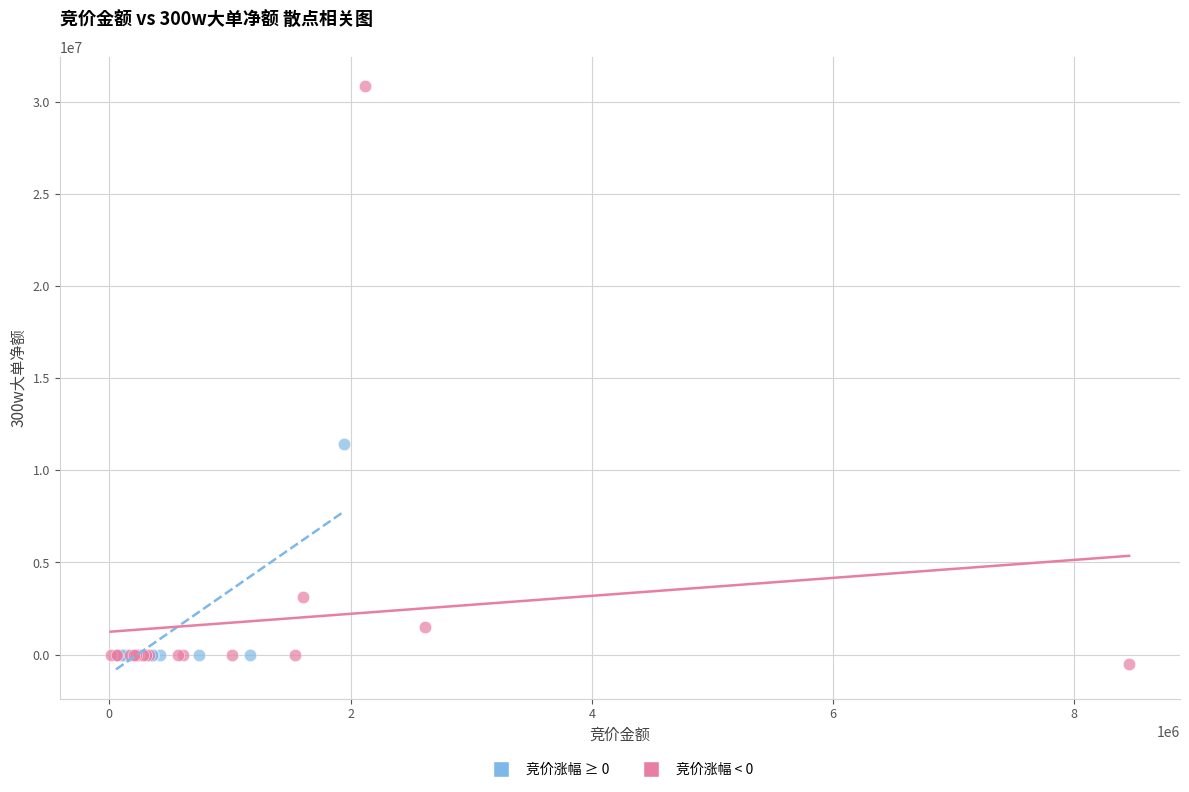

Which series reaches the minimum Y coordinate?

竞价涨幅 < 0